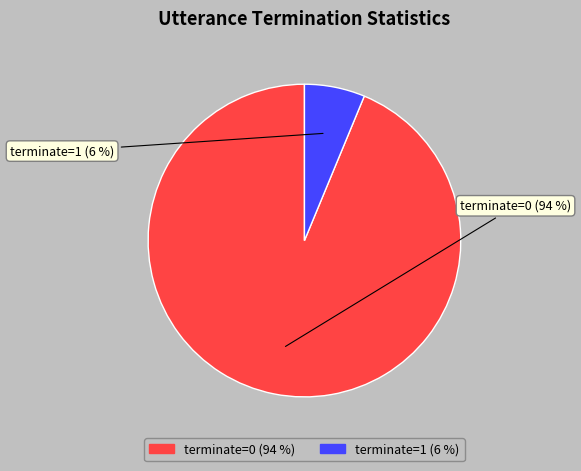

The terminate=0 slice represents 94% of the pie. True or false?

True